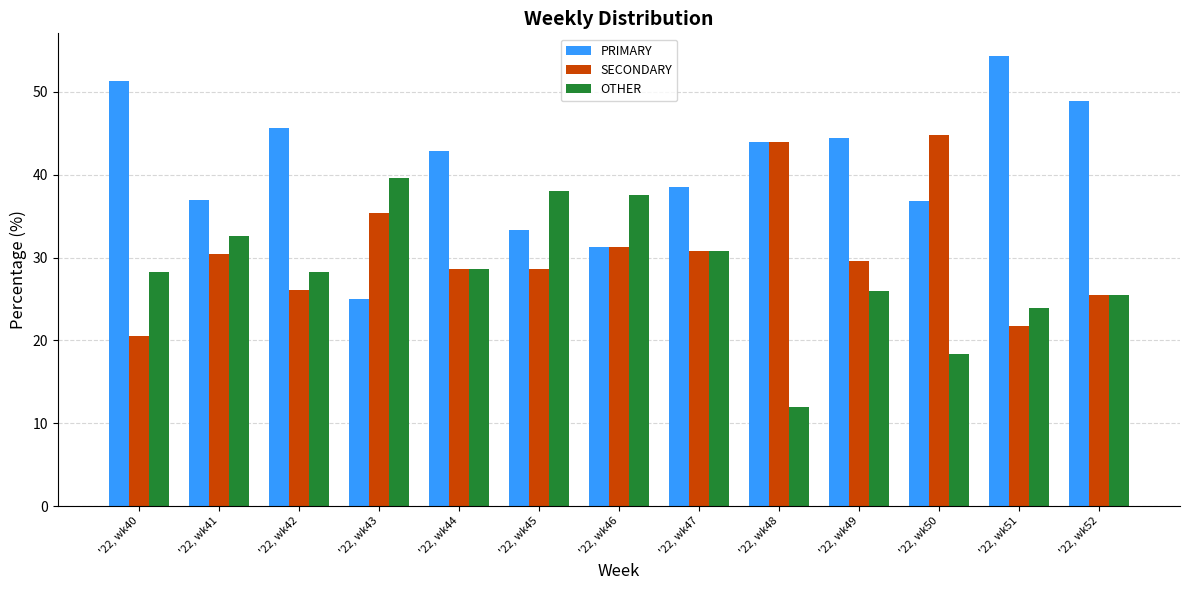

The value of OTHER at '22, wk48 is 3.8. True or false?

False